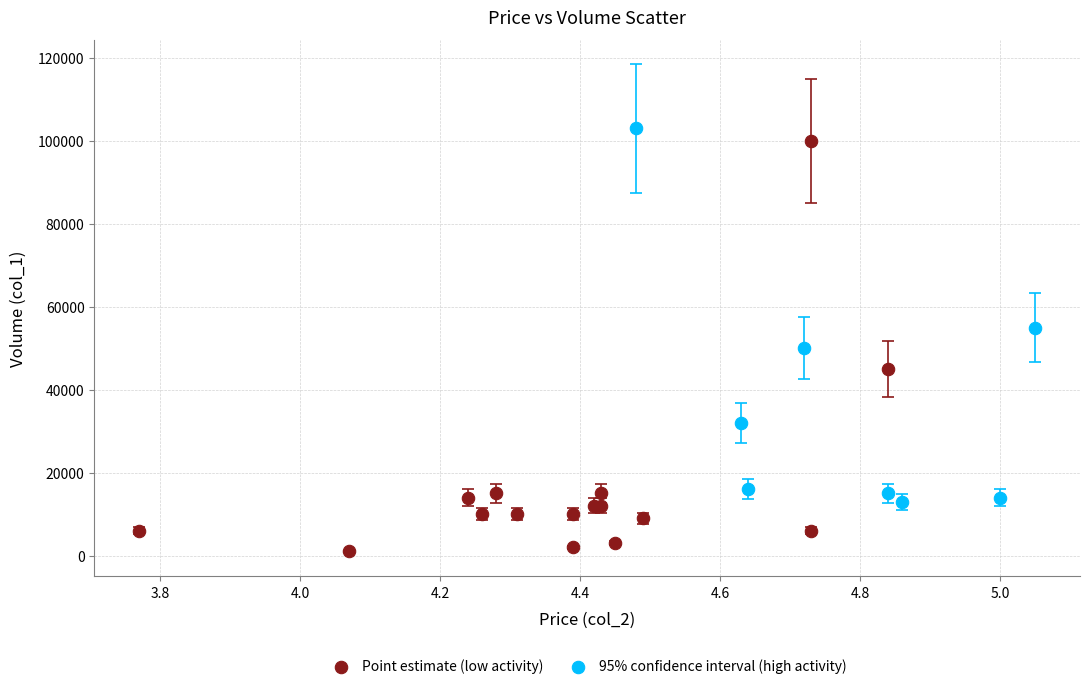

Which series has the largest Y range (max minus min)?

Point estimate (low activity)